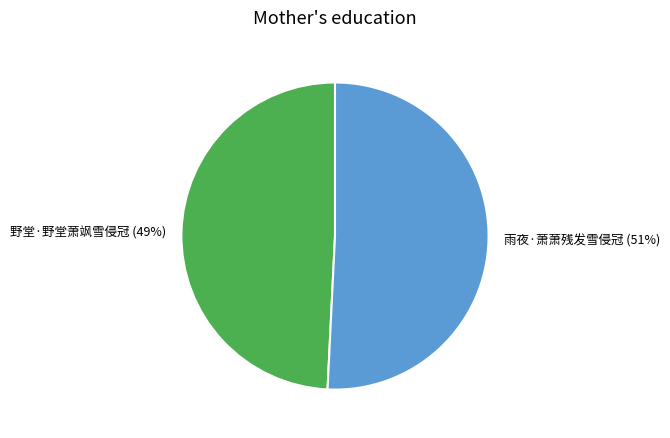

To the nearest percent, what percentage of the pie is 野堂·野堂萧飒雪侵冠?

49%